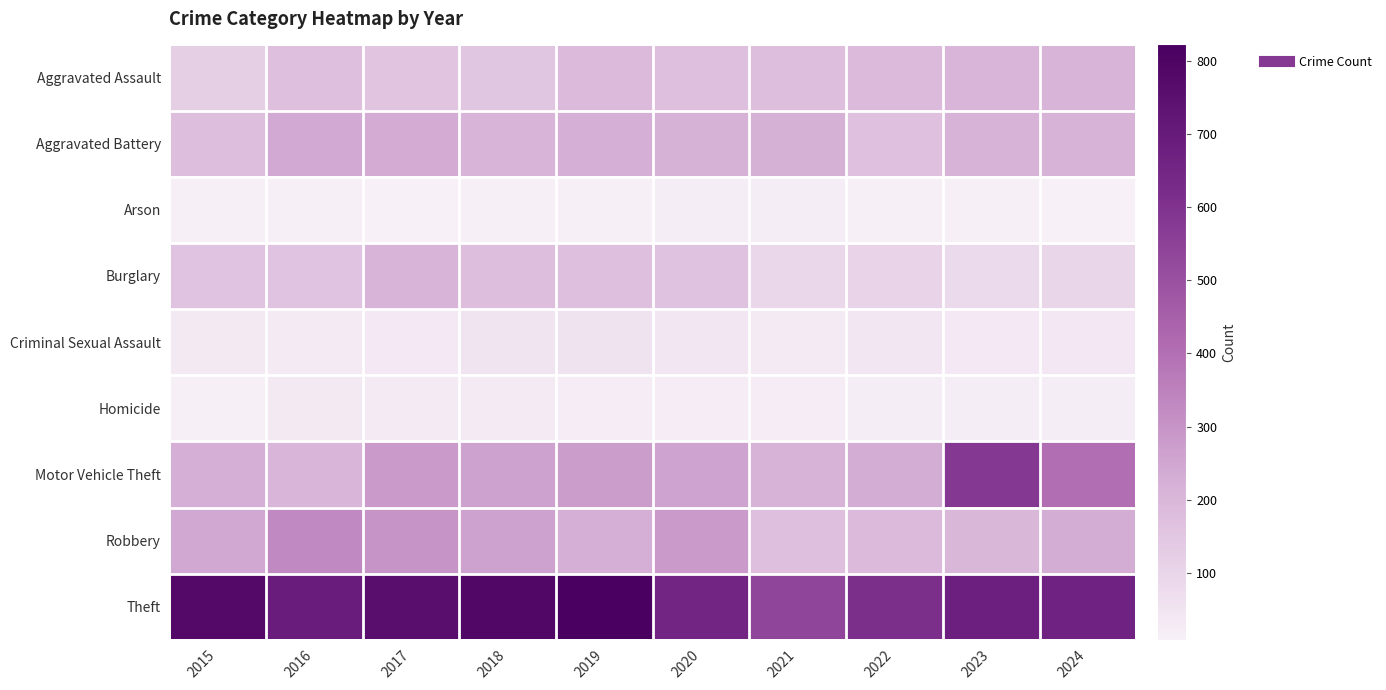

How many series are shown in this chart?

9